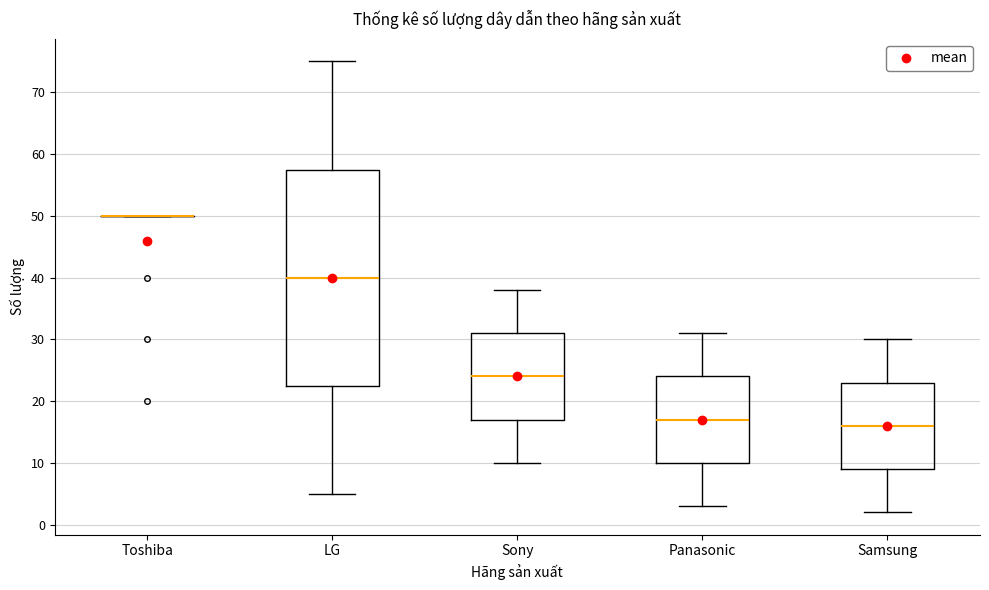

Reading left to right, read every box against the y-axis: the position of its median line, the range the box covers, and the ends of its whiskers. The values are not printed on the chart, so give them approximately, as read against the axis.

Toshiba: box collapsed to a line at 50, whiskers 50 to 50
LG: median 40, box 23 to 58, whiskers 5 to 75
Sony: median 24, box 17 to 31, whiskers 10 to 38
Panasonic: median 17, box 10 to 24, whiskers 3 to 31
Samsung: median 16, box 9 to 23, whiskers 2 to 30